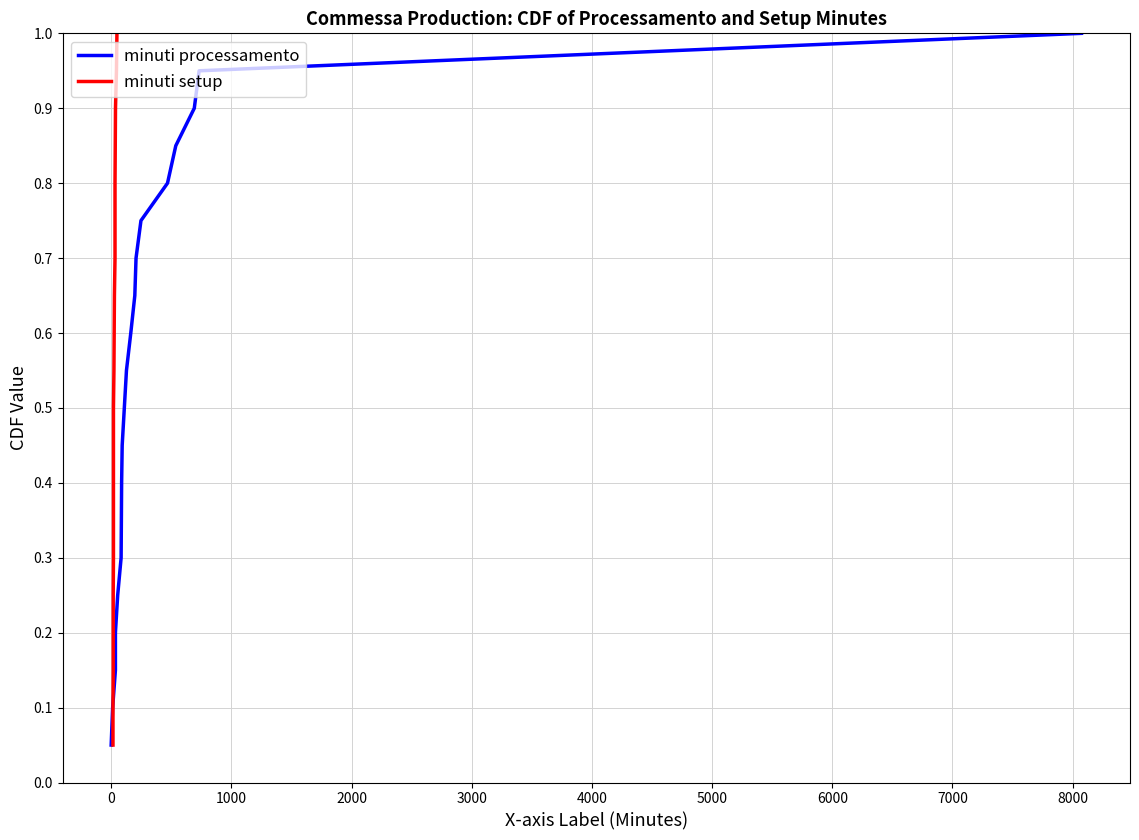

True or false: minuti processamento has a value of 0.1 at 0.

False